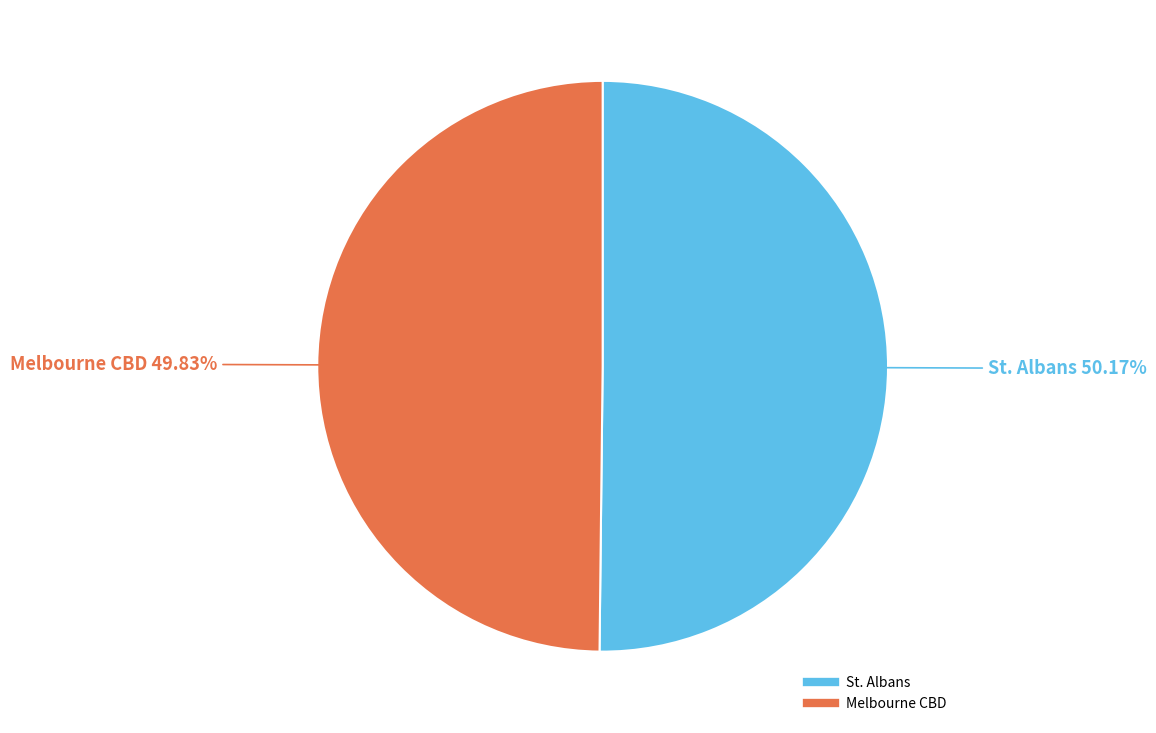

Approximately how many times larger is the value at Melbourne CBD compared to St. Albans?

1.0